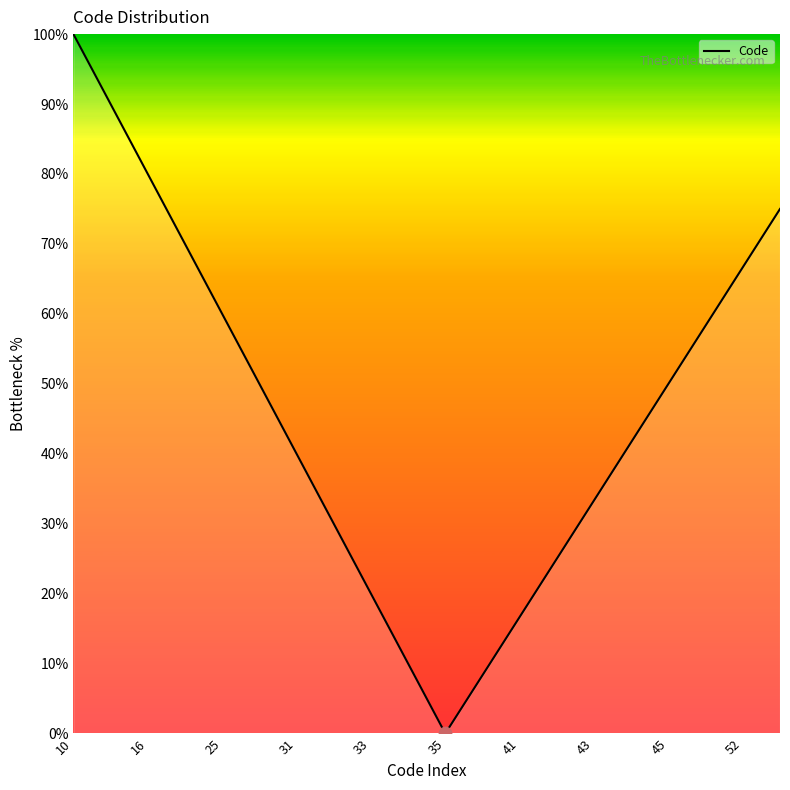

What is the difference between the maximum and minimum values?

100.0